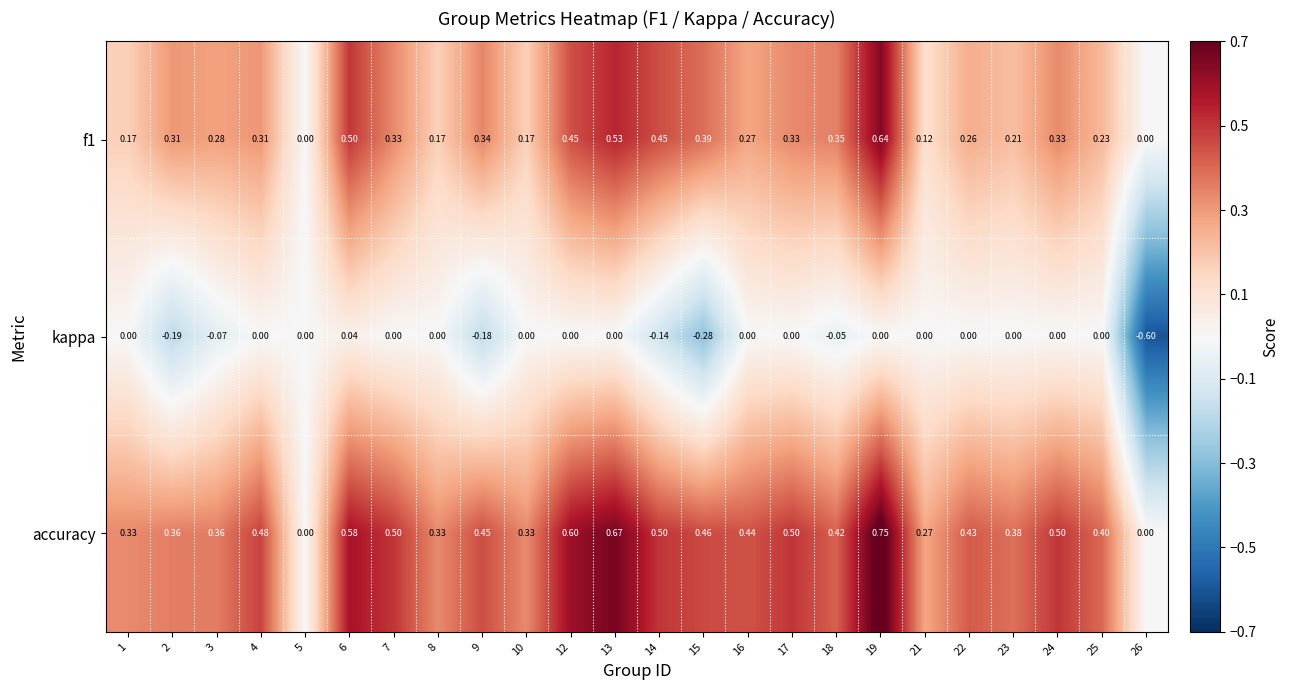

Which series has the widest spread of values?

accuracy